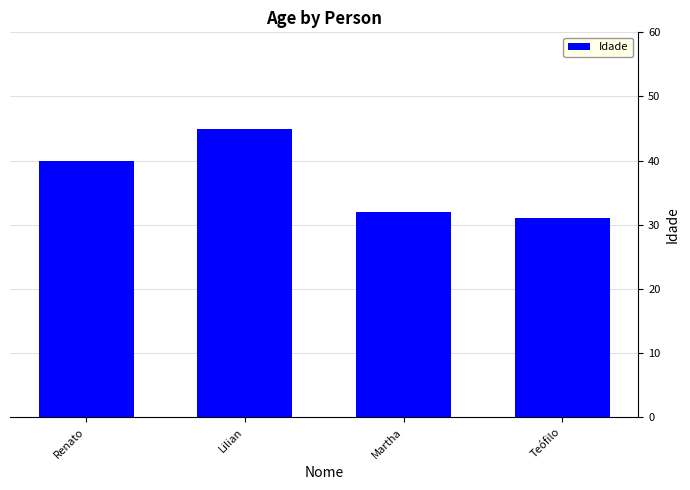

What is the difference between the maximum and minimum values?

14